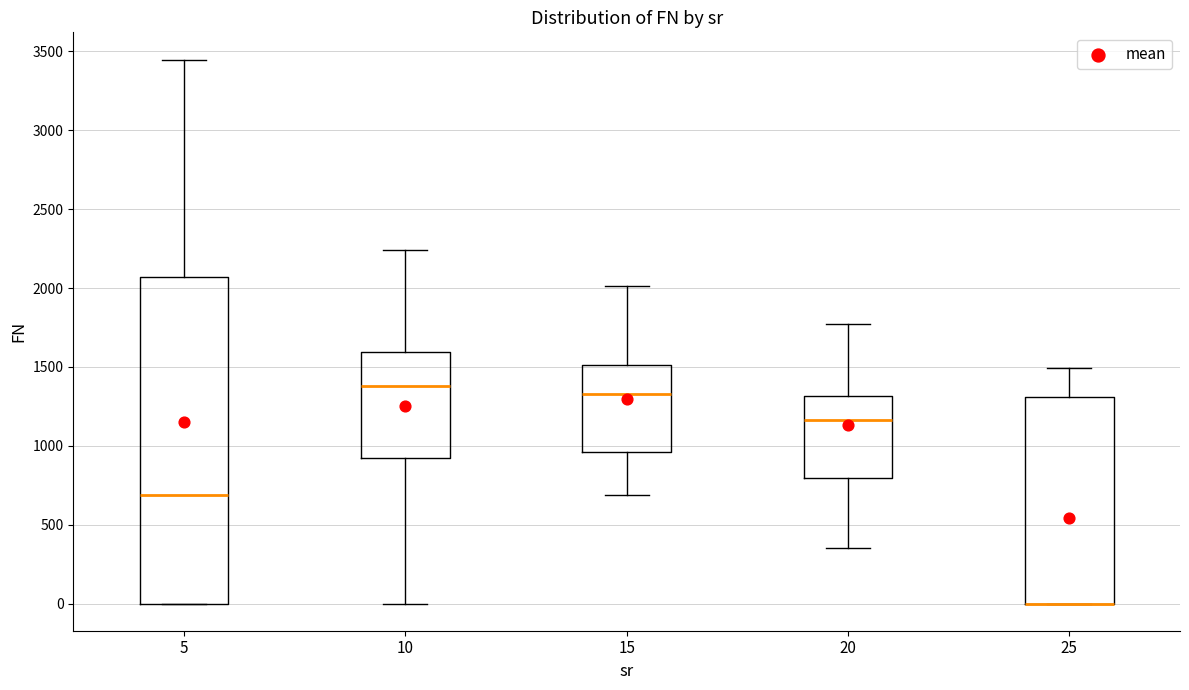

Comparing the boxes themselves (not the whiskers), which one is the tallest?

5